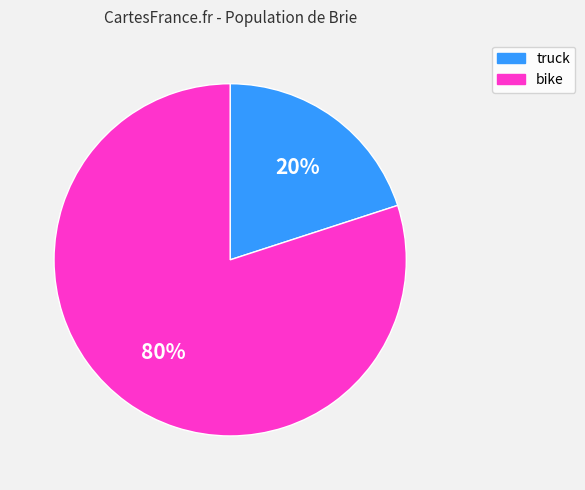

Is the sum of bike and truck greater than half?

Yes